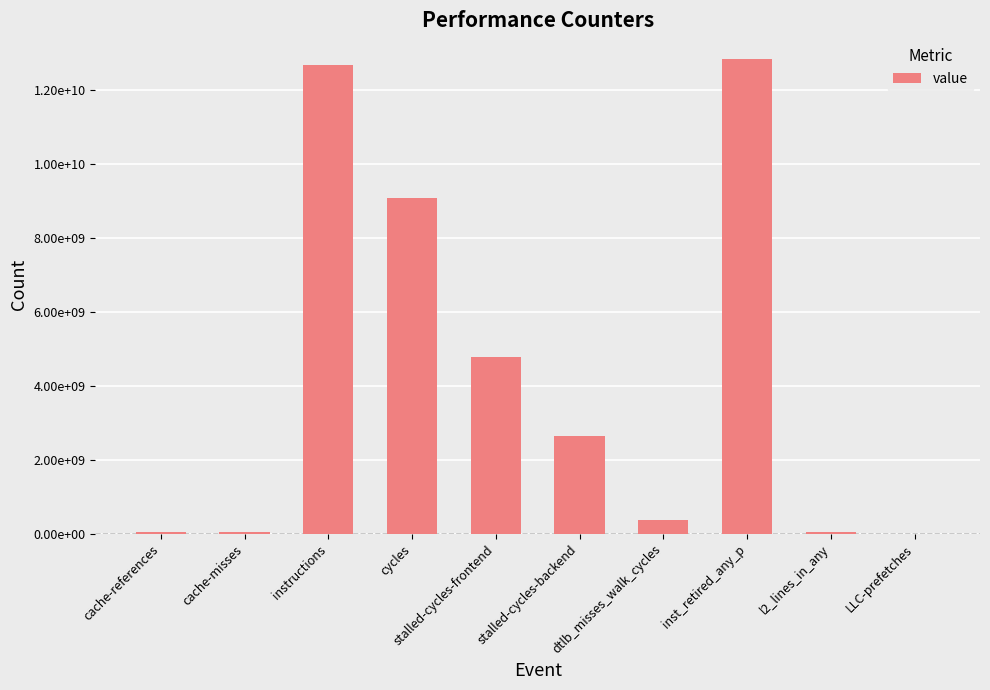

The value at stalled-cycles-backend is 1786608855. True or false?

False